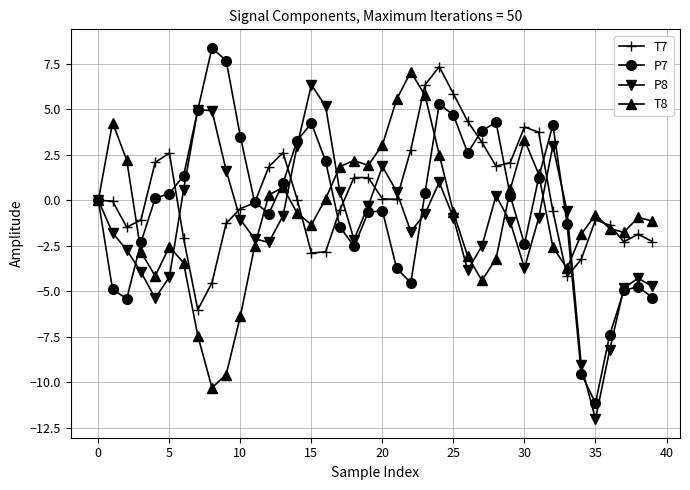

In P8, how many points are higher than both neighbors (excluding endpoints)?

7